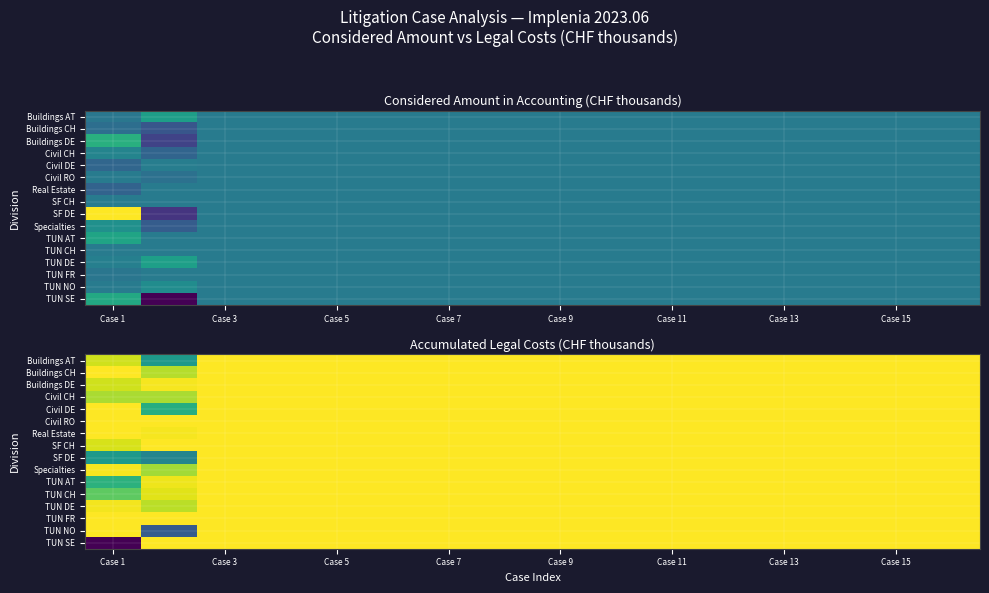

How many categories are shown in the chart?

16